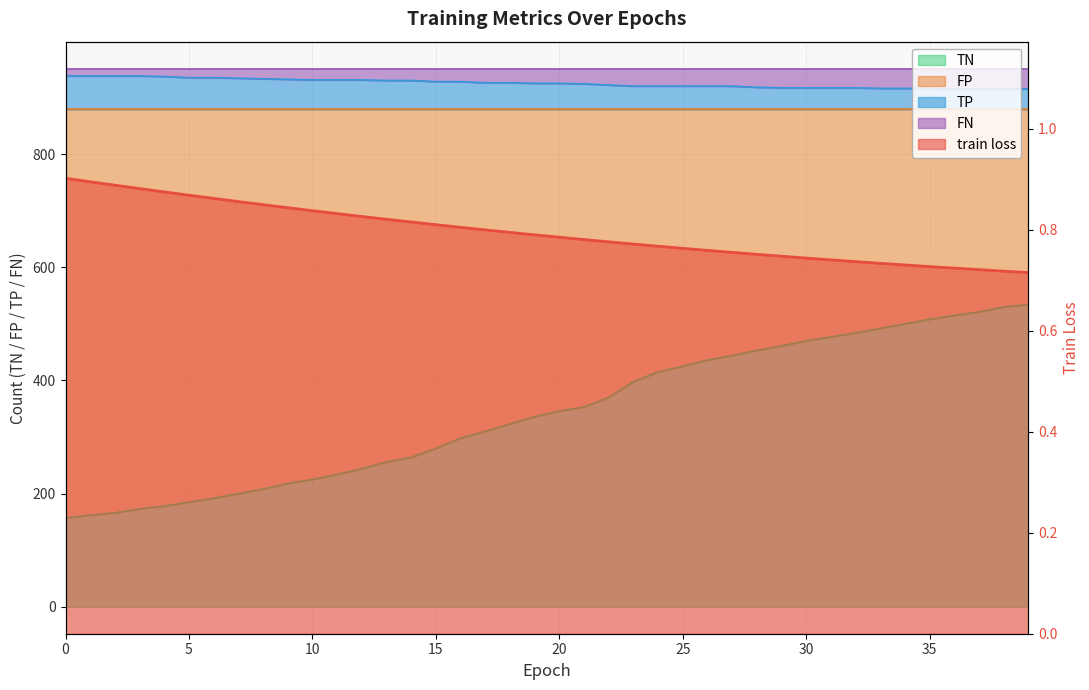

Which series changed the most between 0 and 27?

TN